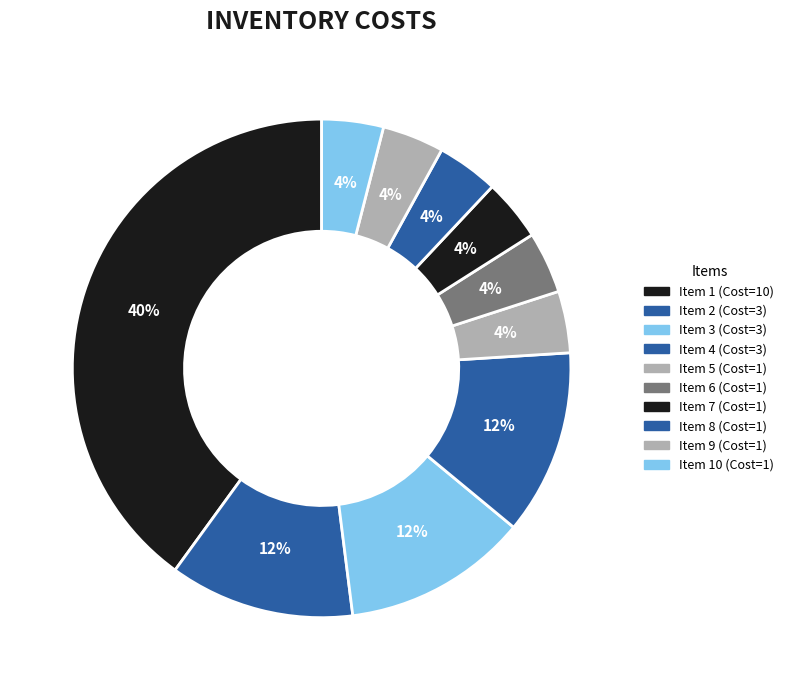

How many slices are in this pie chart?

10